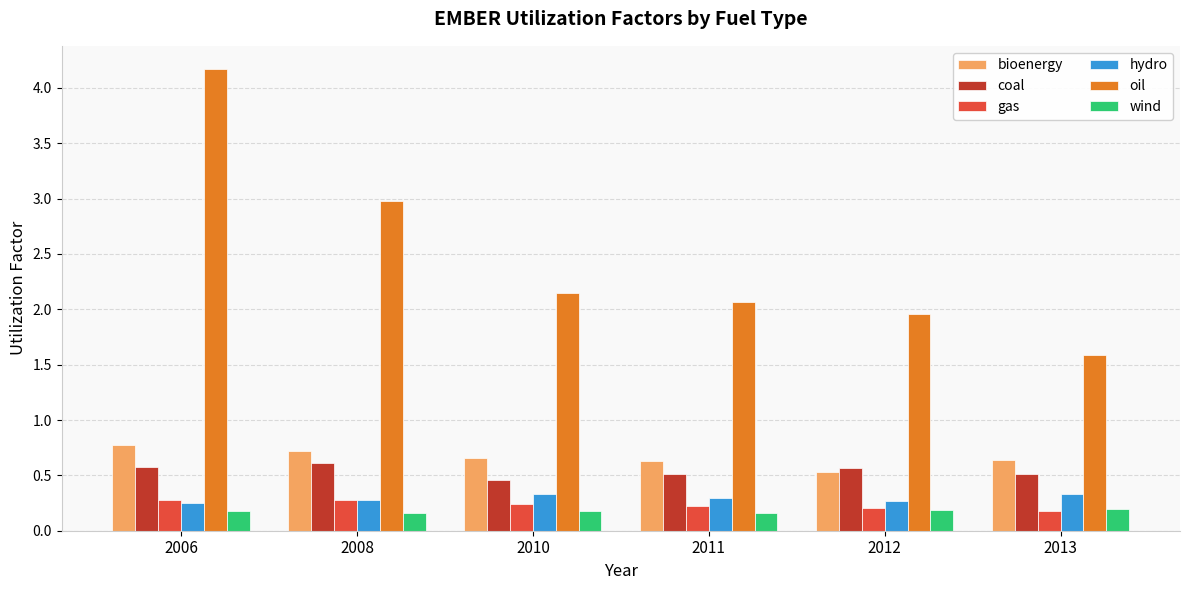

What is the value of the gas bar at the 1st from the left?

0.3